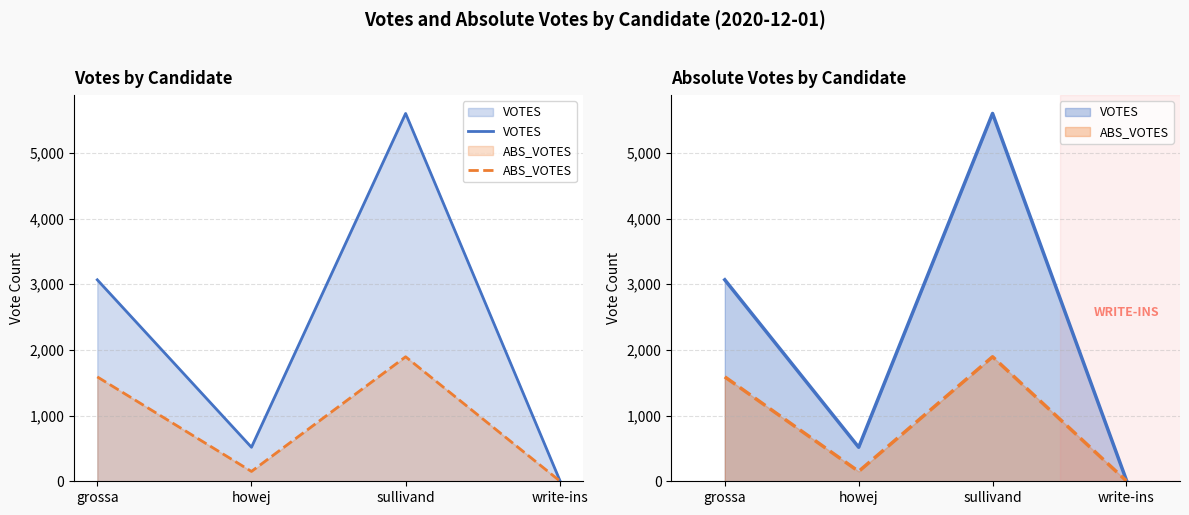

How many values in the VOTES series exceed 3068?

1